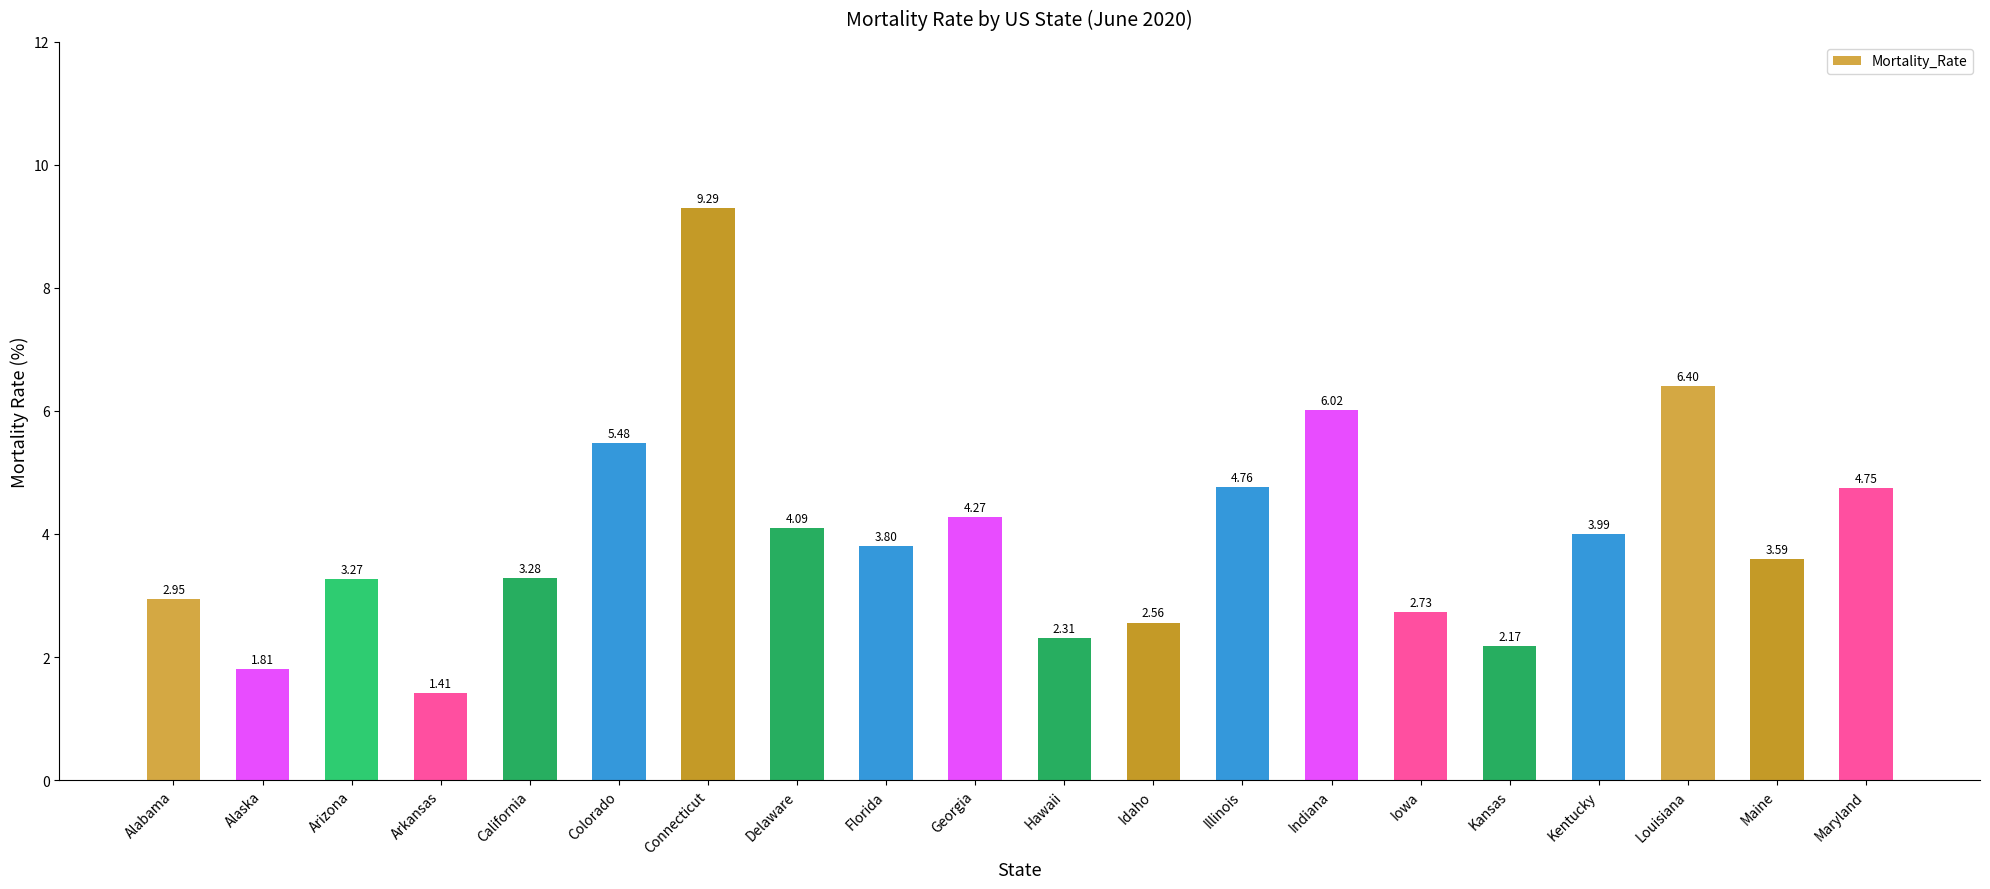

What is the greatest value displayed?

9.3